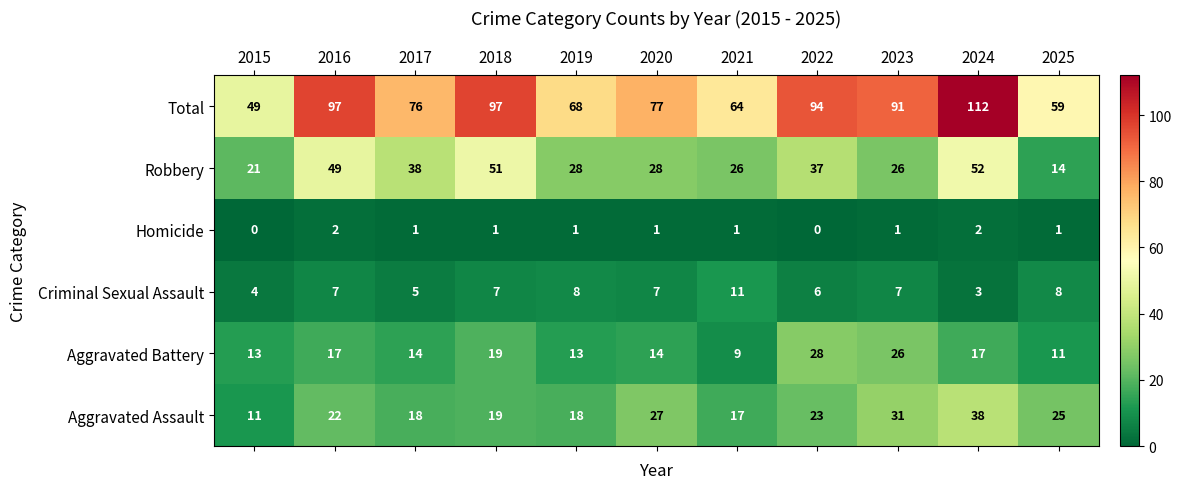

How many series are shown in this chart?

6